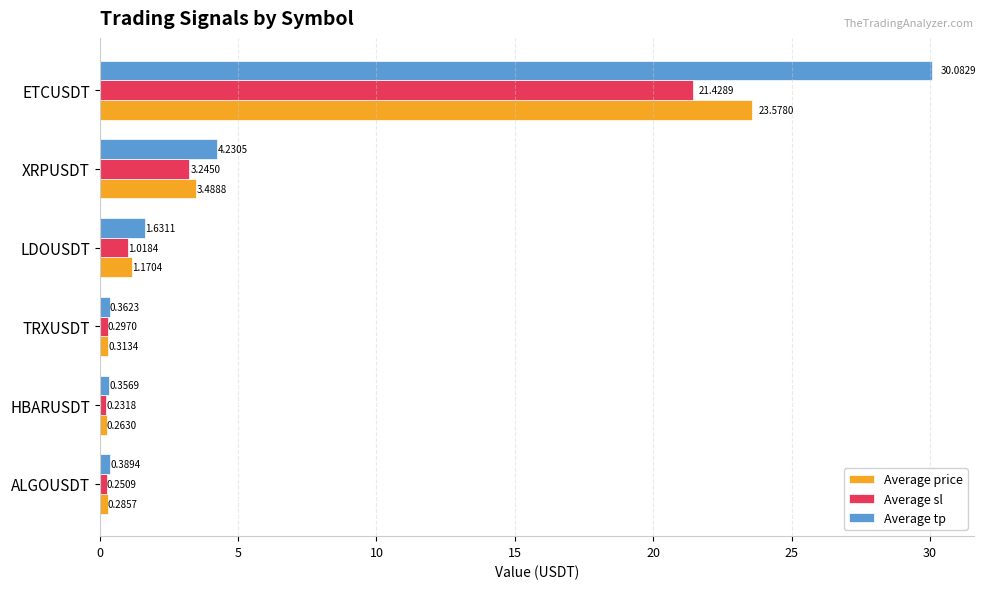

What is the maximum value shown in the chart?

30.1